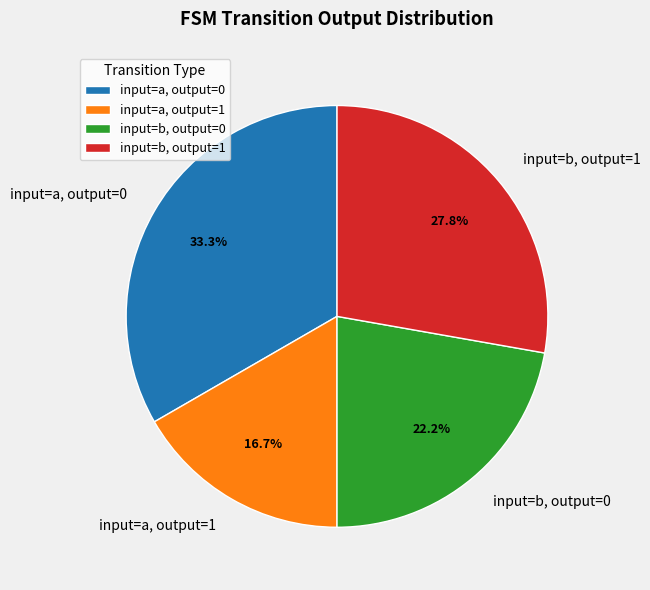

Rank the categories by value from lowest to highest.

input=a, output=1, input=b, output=0, input=b, output=1, input=a, output=0